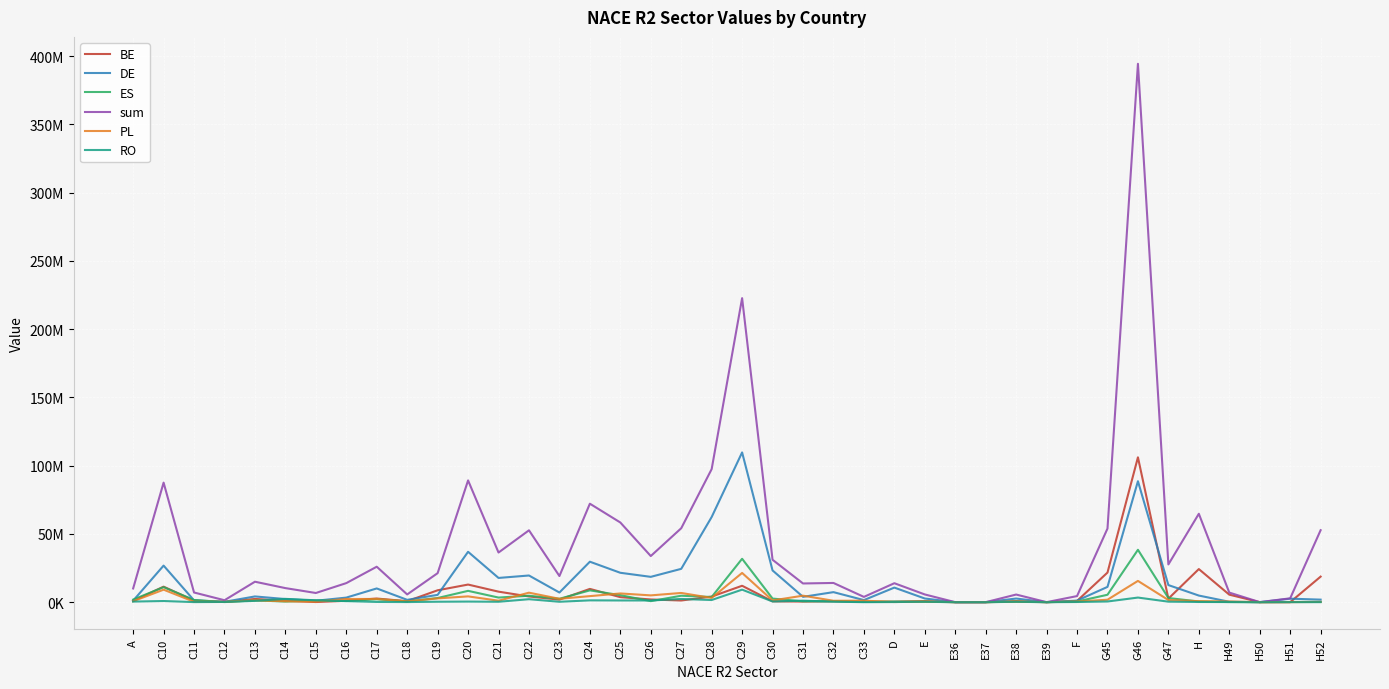

Does the chart display data point markers on the line(s)?

No